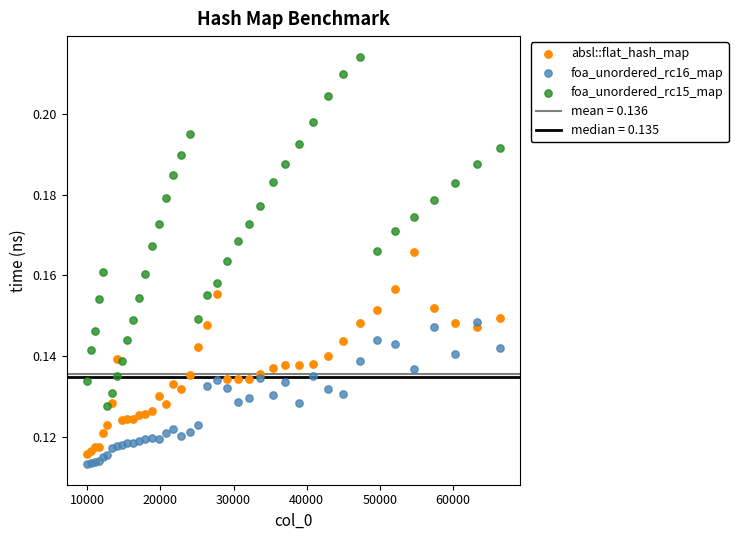

Which series has the largest Y range (max minus min)?

foa_unordered_rc15_map